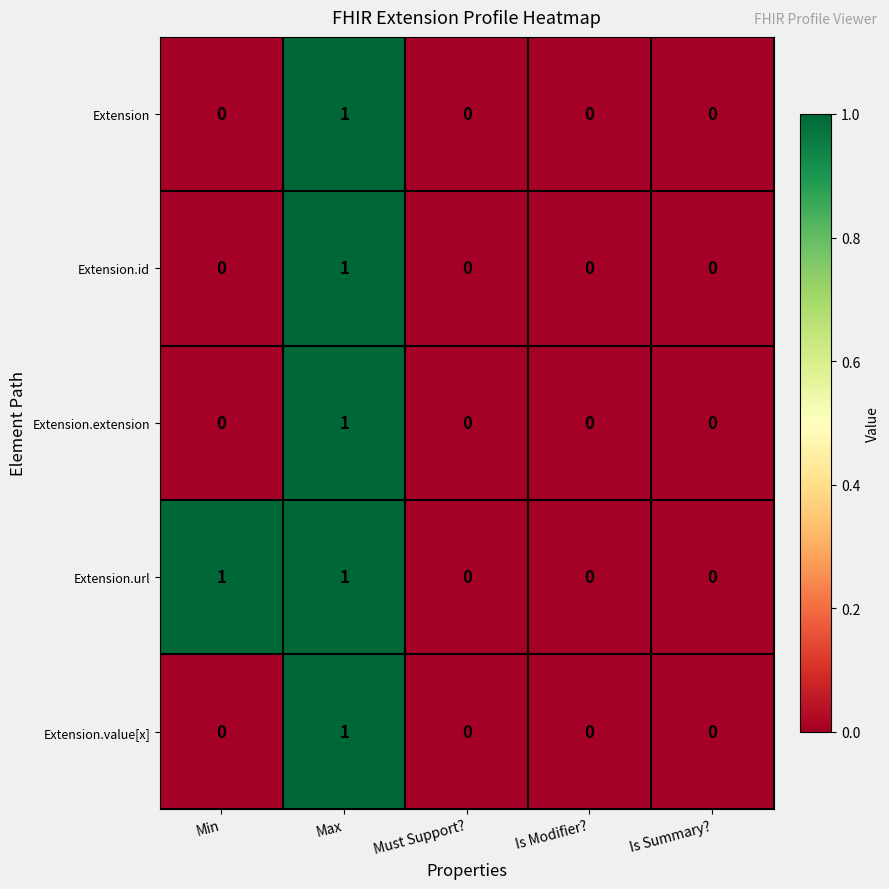

True or false: Extension.id has a value of 0 at Is Modifier?.

True